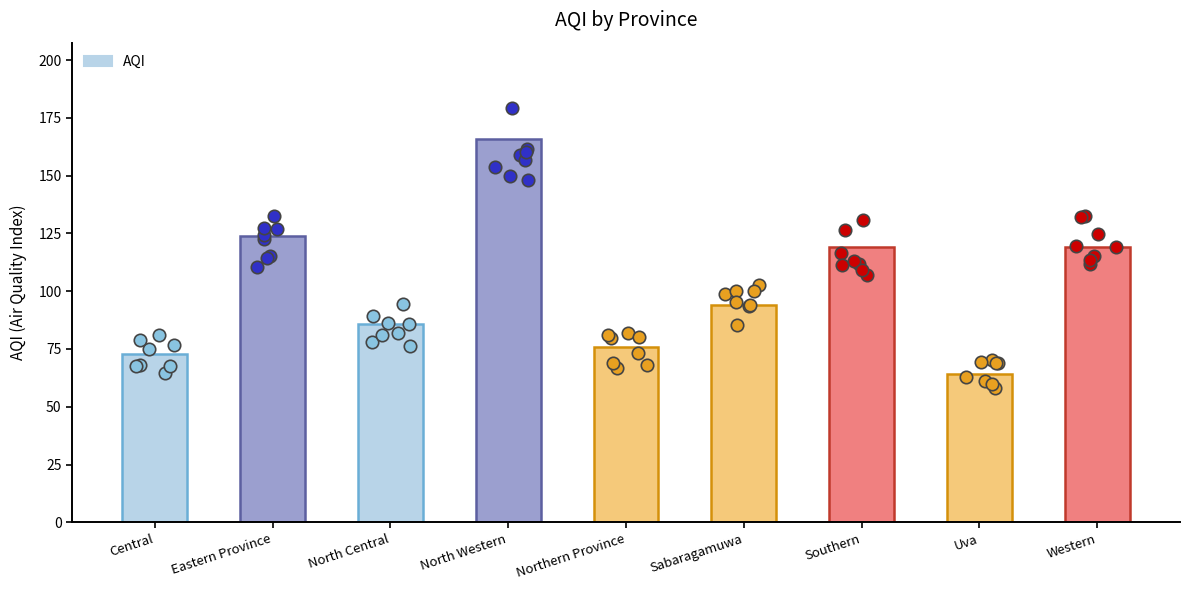

Which has a higher value, North Western or Uva?

North Western